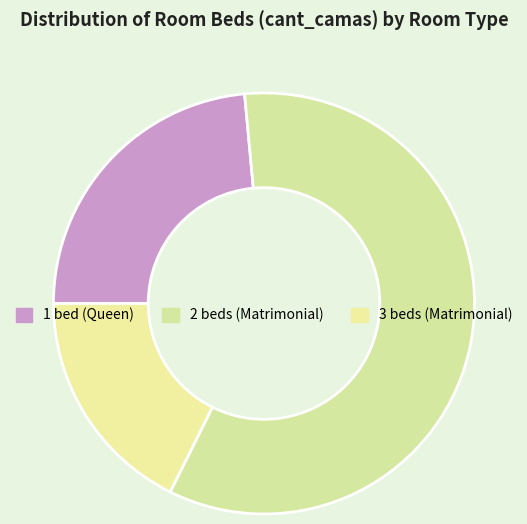

Which category has the biggest portion of the pie?

2 beds (Matrimonial)